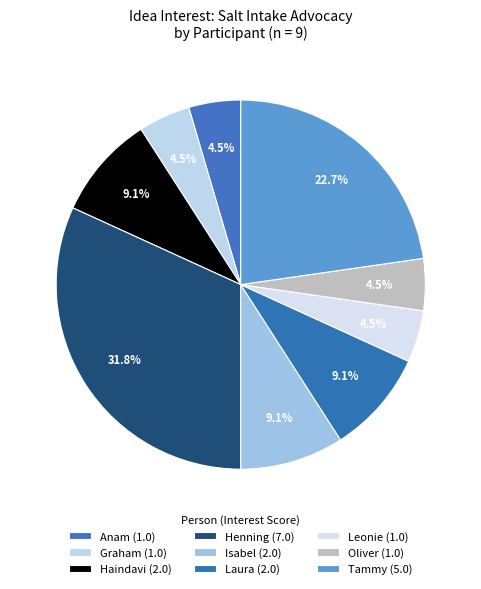

What is the largest slice in the pie chart?

Henning